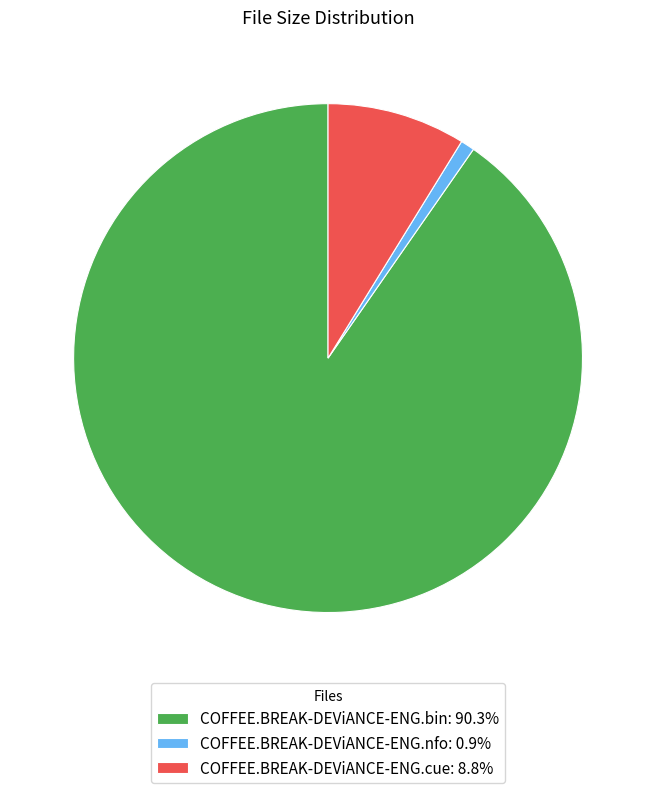

How many segments does this pie chart have?

3